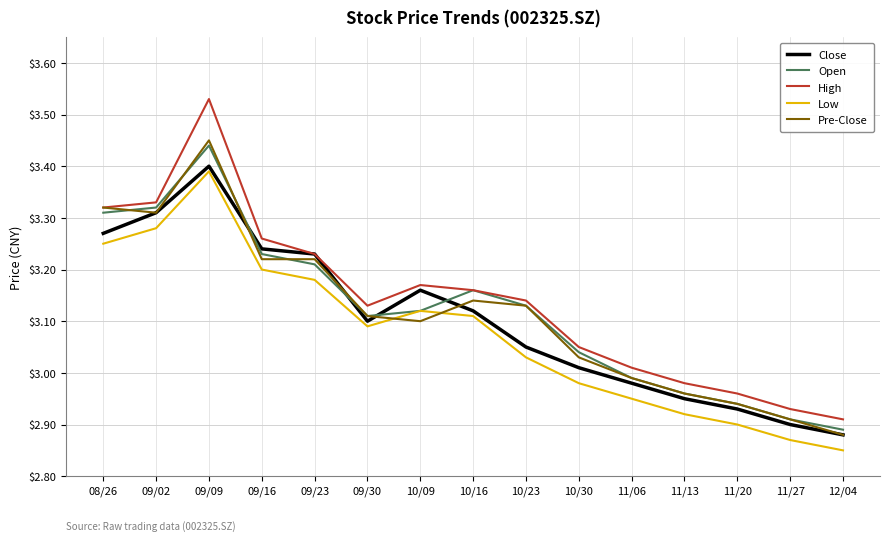

Where is Low nearest to the value 3?

10/30